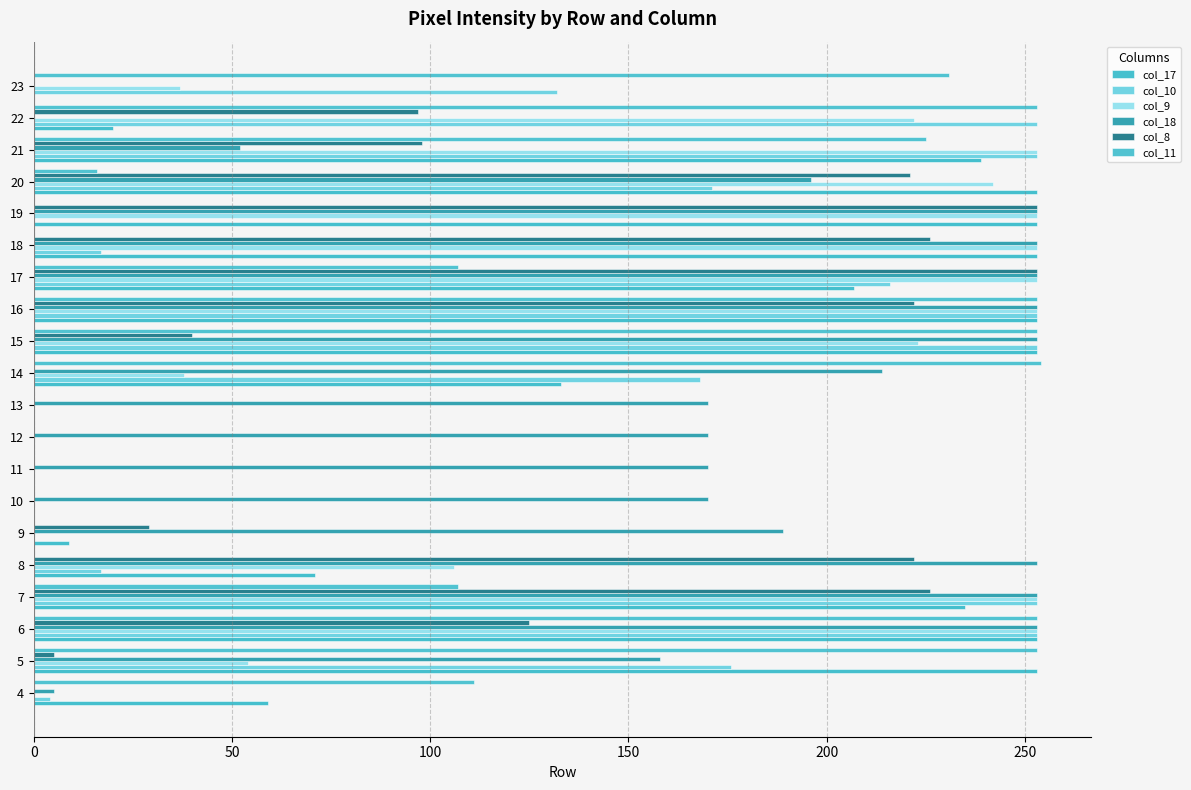

Rank the series by their maximum value, from highest to lowest.

col_11, col_17, col_10, col_9, col_18, col_8